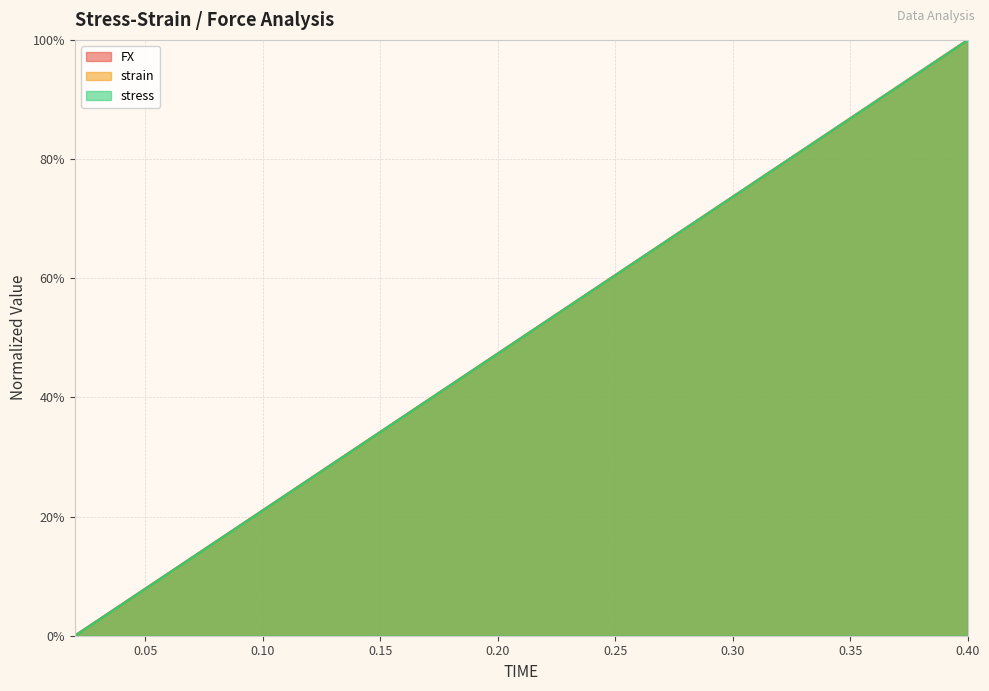

How many lines are shown in the chart?

3